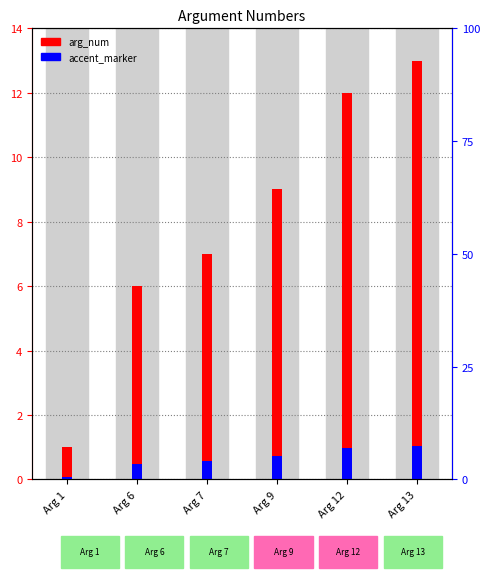

What is the difference between the maximum and minimum values in the accent_marker series?

1.0